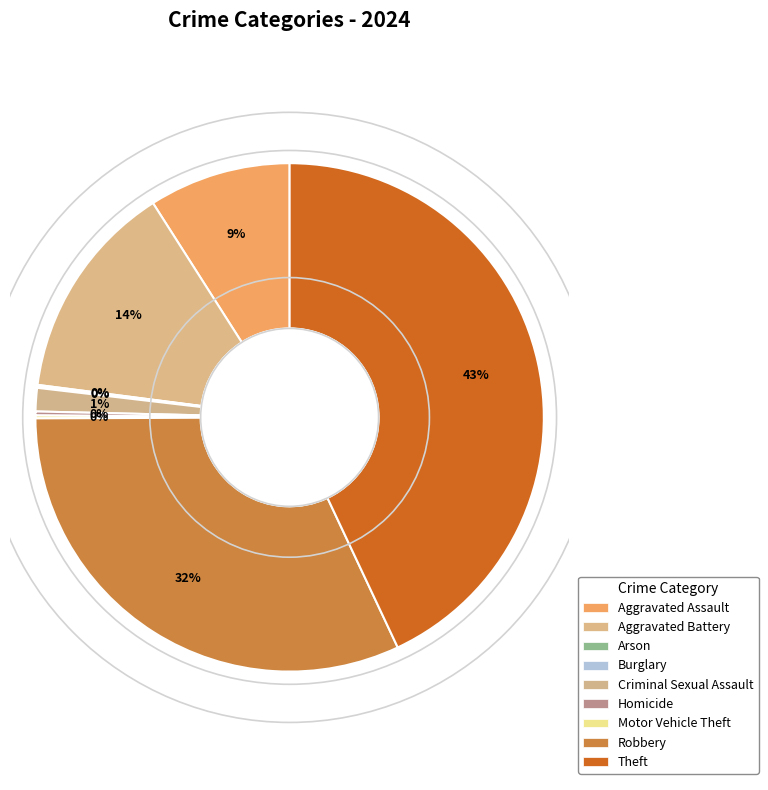

Is Arson the majority of the pie?

No